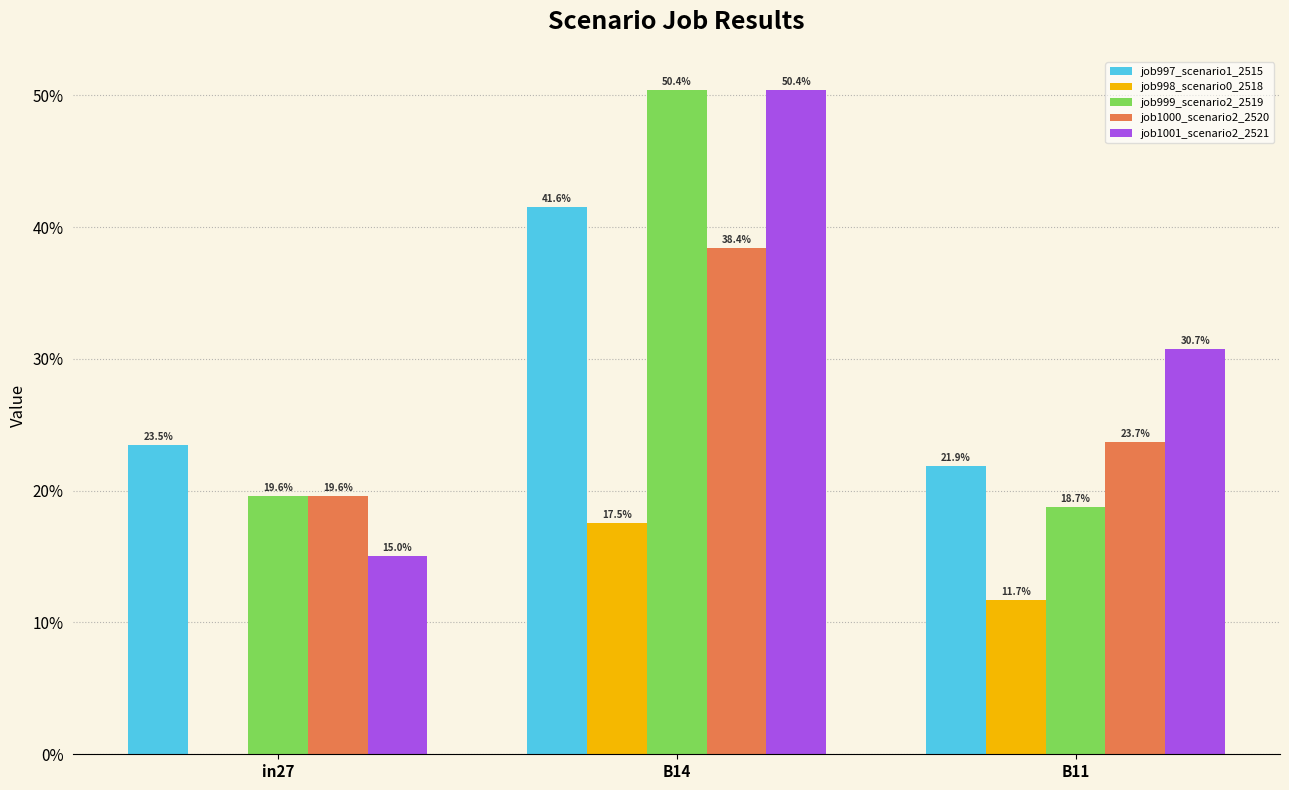

True or false: job997_scenario1_2515 has a value of 0.4 at B14.

True